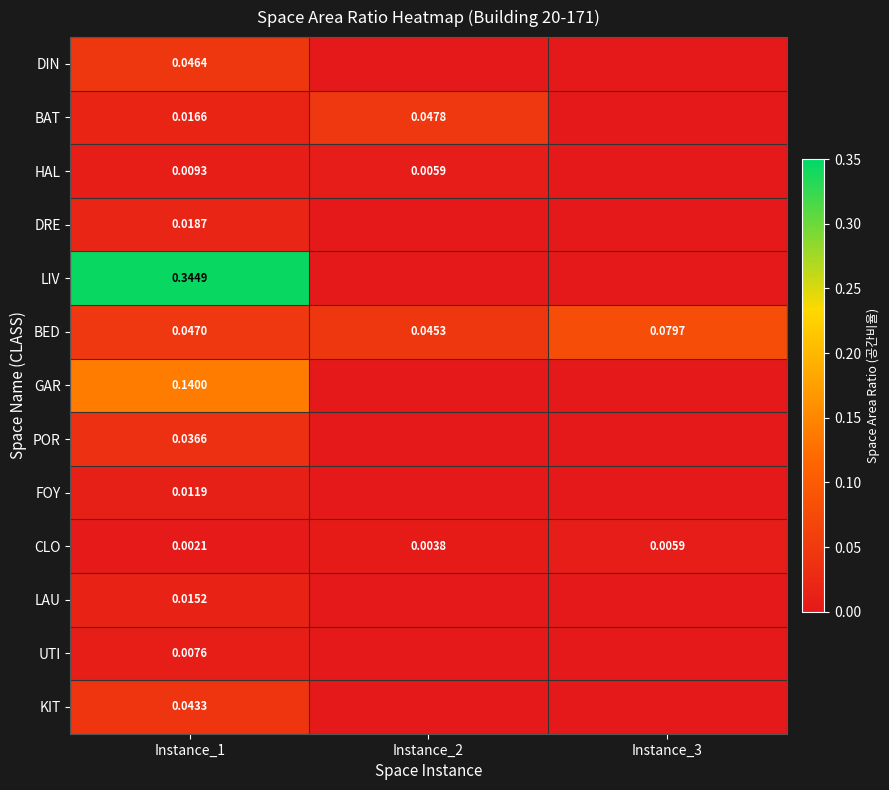

Is the value of POR at Instance_1 greater than the value of FOY at Instance_1?

Yes